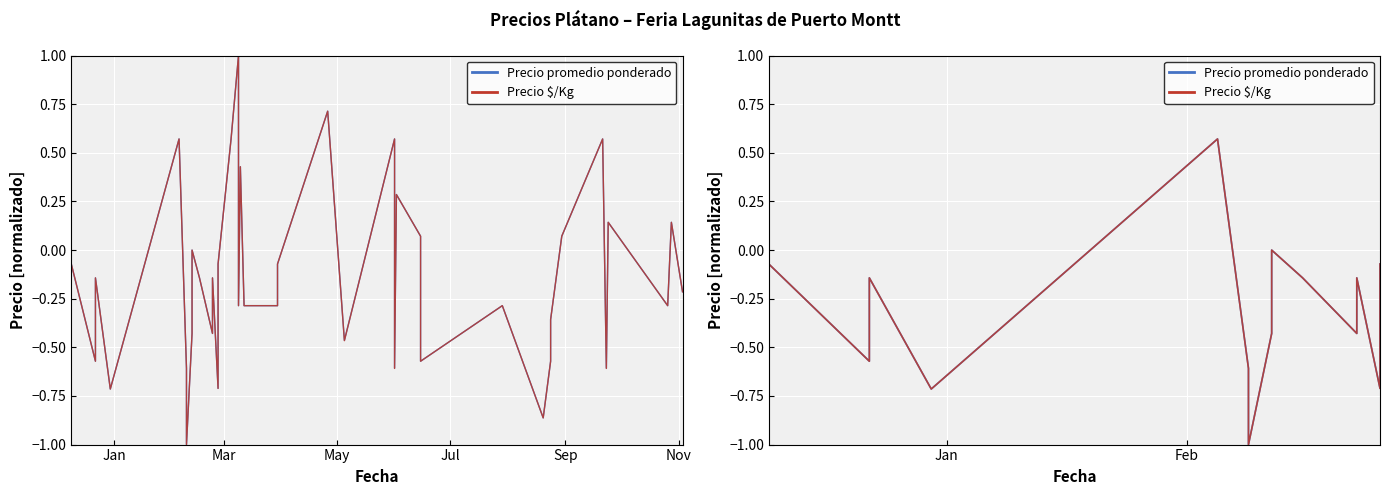

True or false: Precio promedio ponderado and Precio $/Kg intersect in this chart.

False